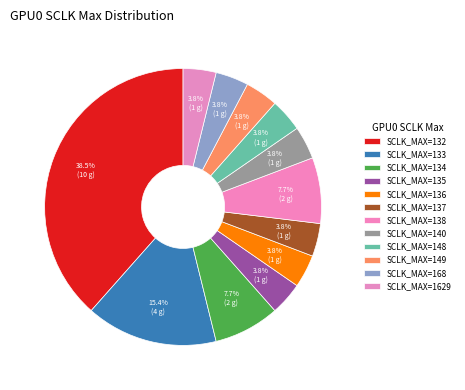

How many slices are in this pie chart?

12